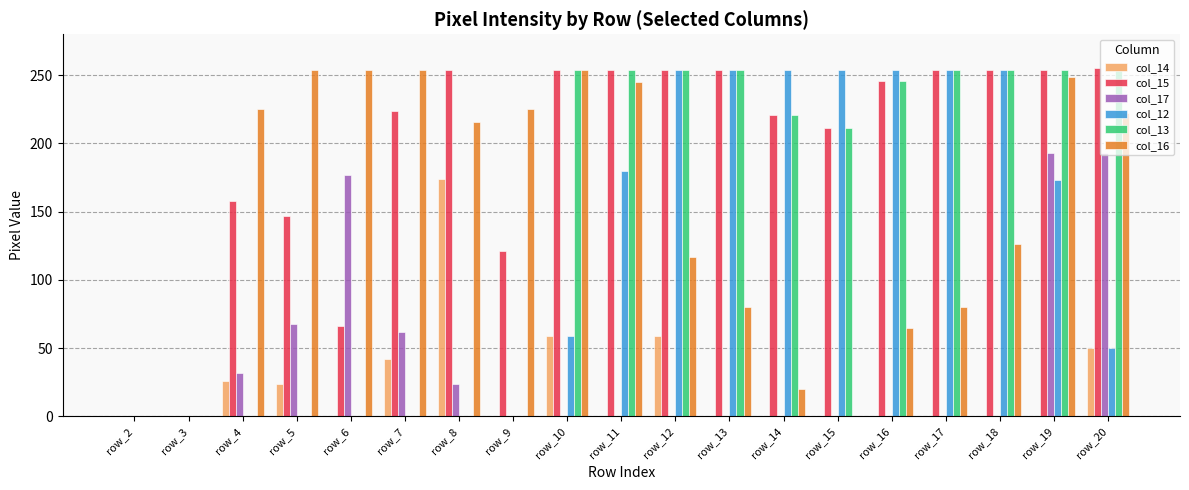

What is the sum of all col_12 values?

2240